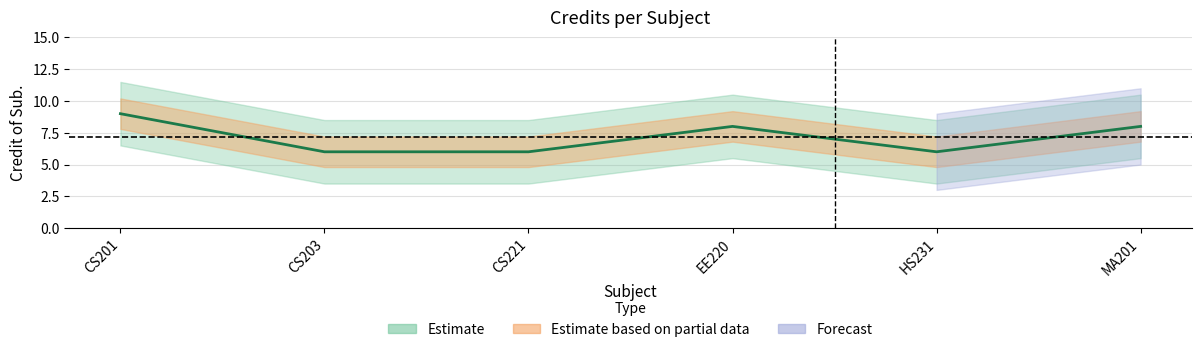

What is the difference between the maximum and minimum values?

3